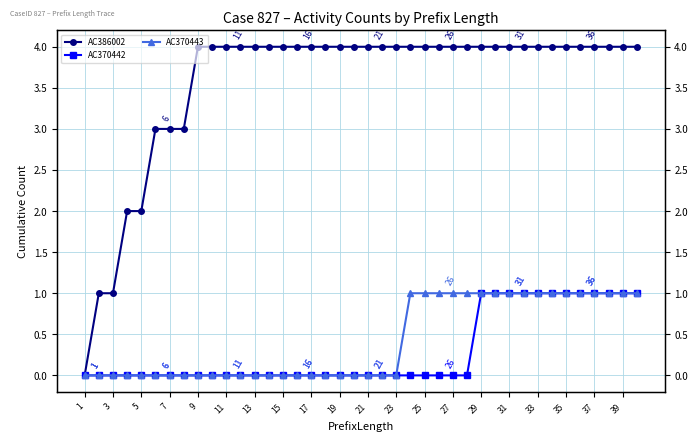

What is the average value of the AC386002 series?

4